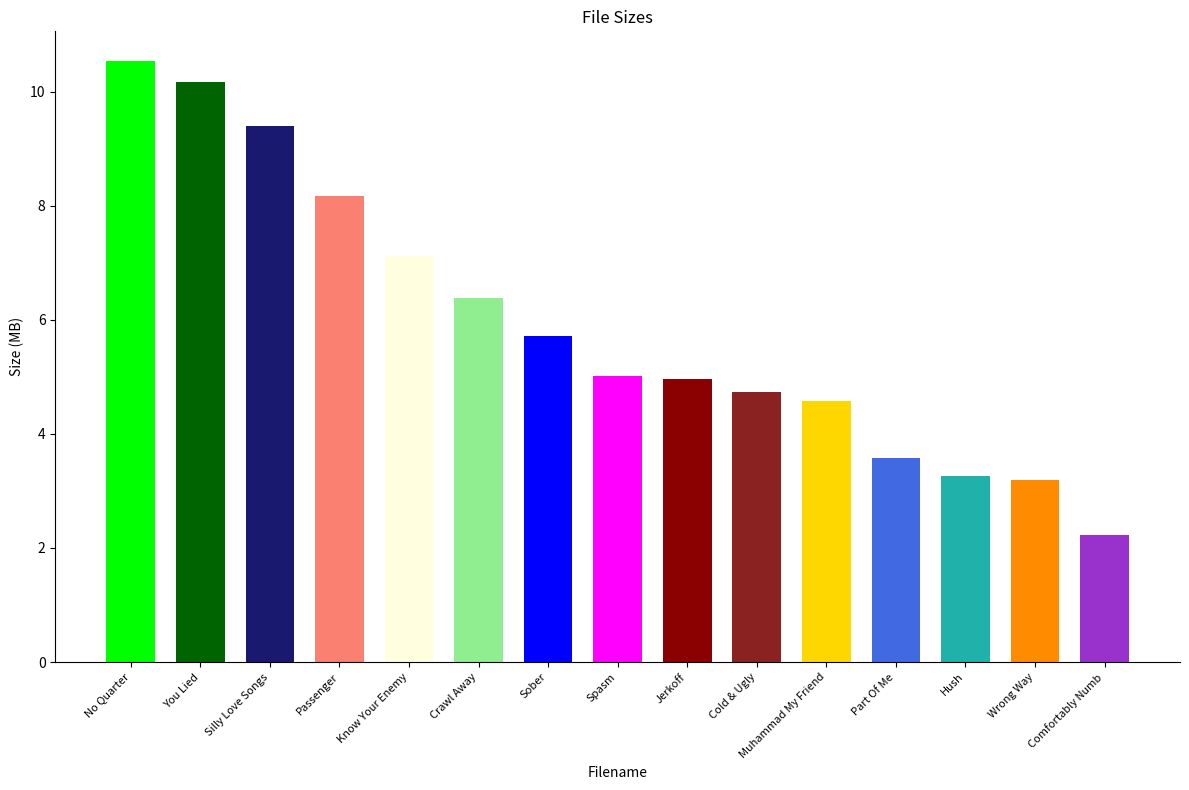

What is the change in value from Crawl Away to Jerkoff?

-1.4